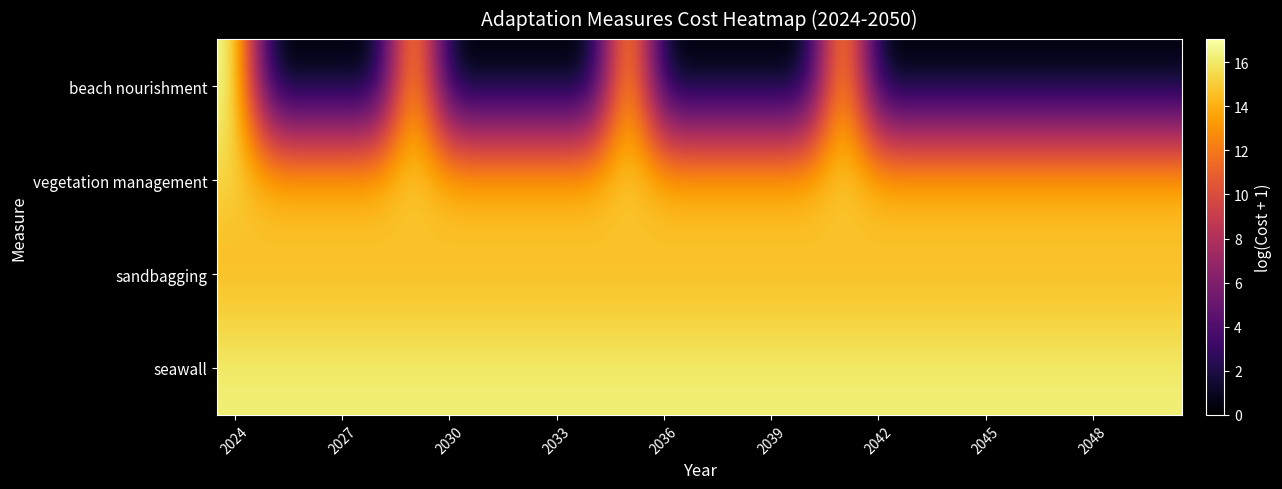

Which series has the largest range (max minus min)?

beach nourishment